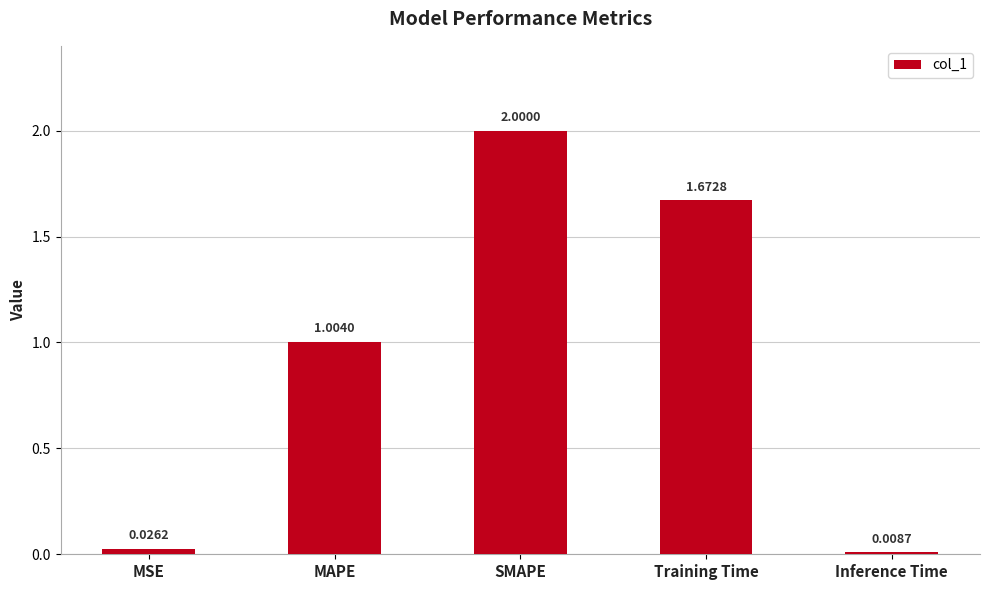

Approximately how many times larger is the value at MAPE compared to SMAPE?

0.5